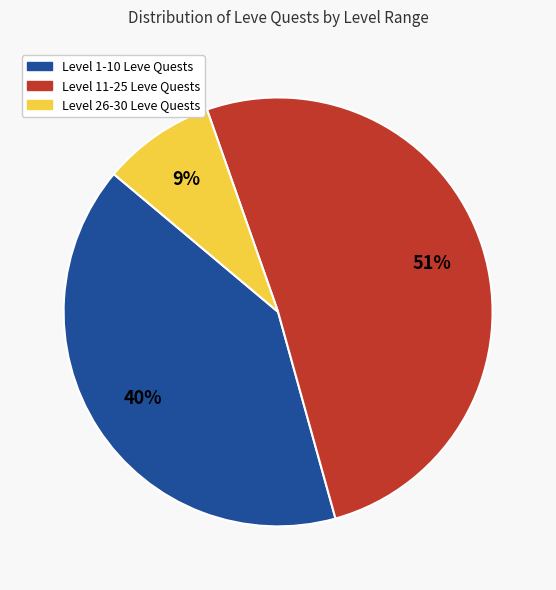

Does any single category account for the majority?

Yes